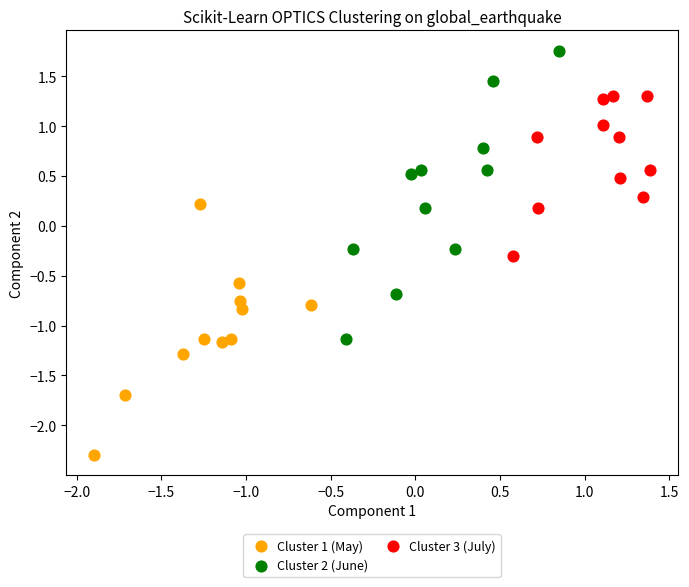

Which series contains the highest Y value?

Cluster 2 (June)